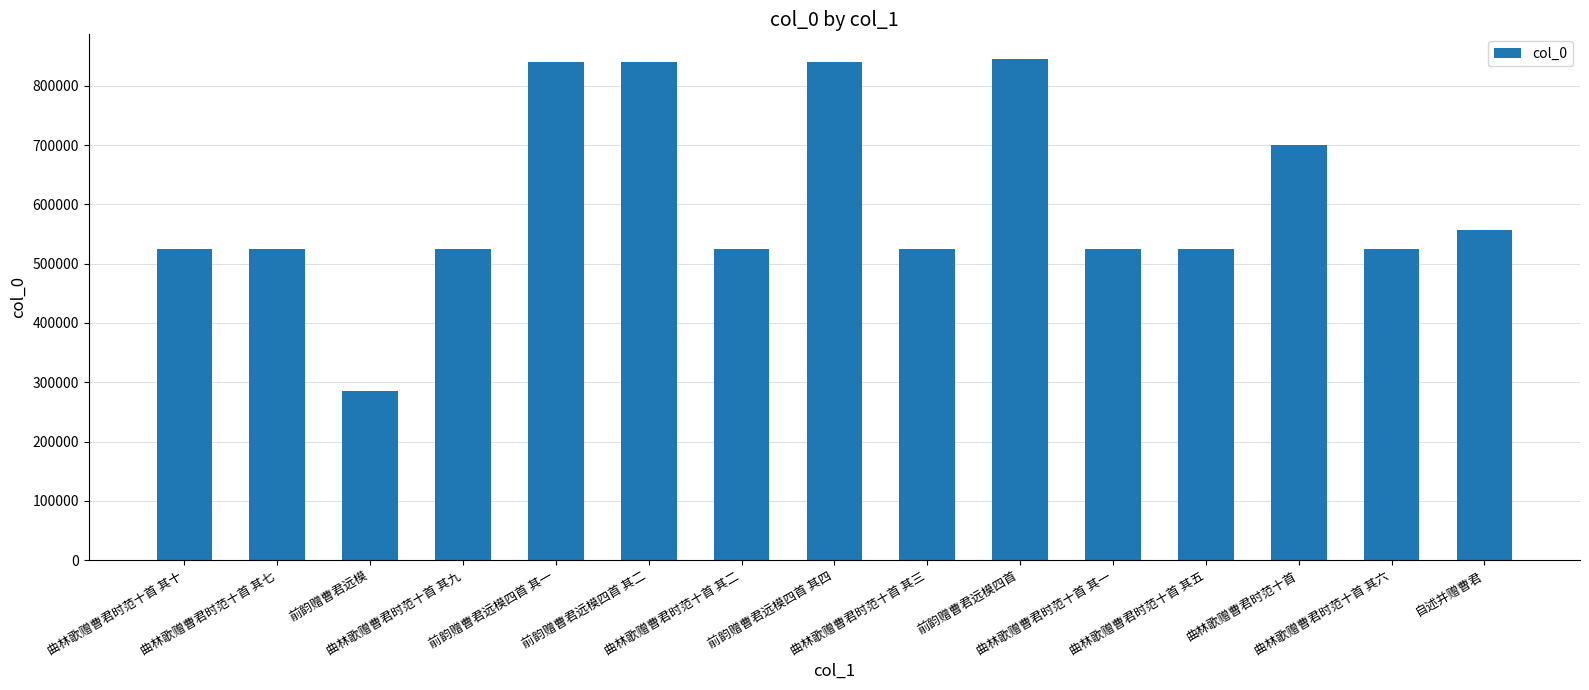

What is the difference between the maximum and minimum values?

559958